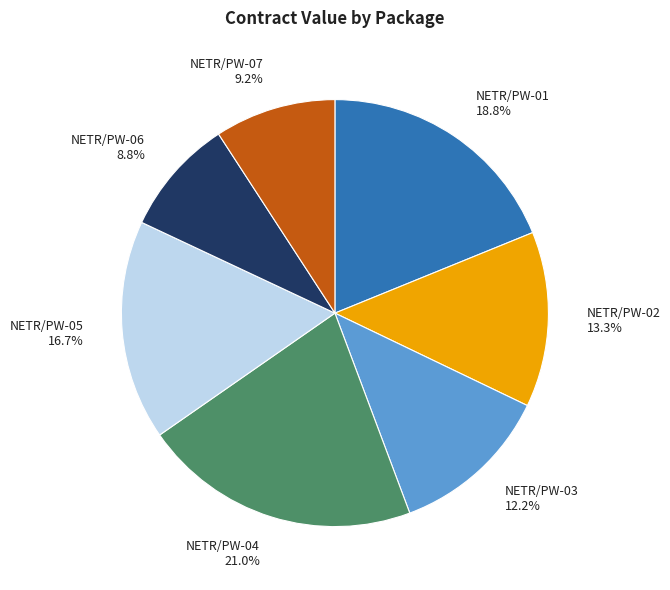

Do NETR/PW-01 18.8% and NETR/PW-02 13.3% together represent more than half of the pie?

No